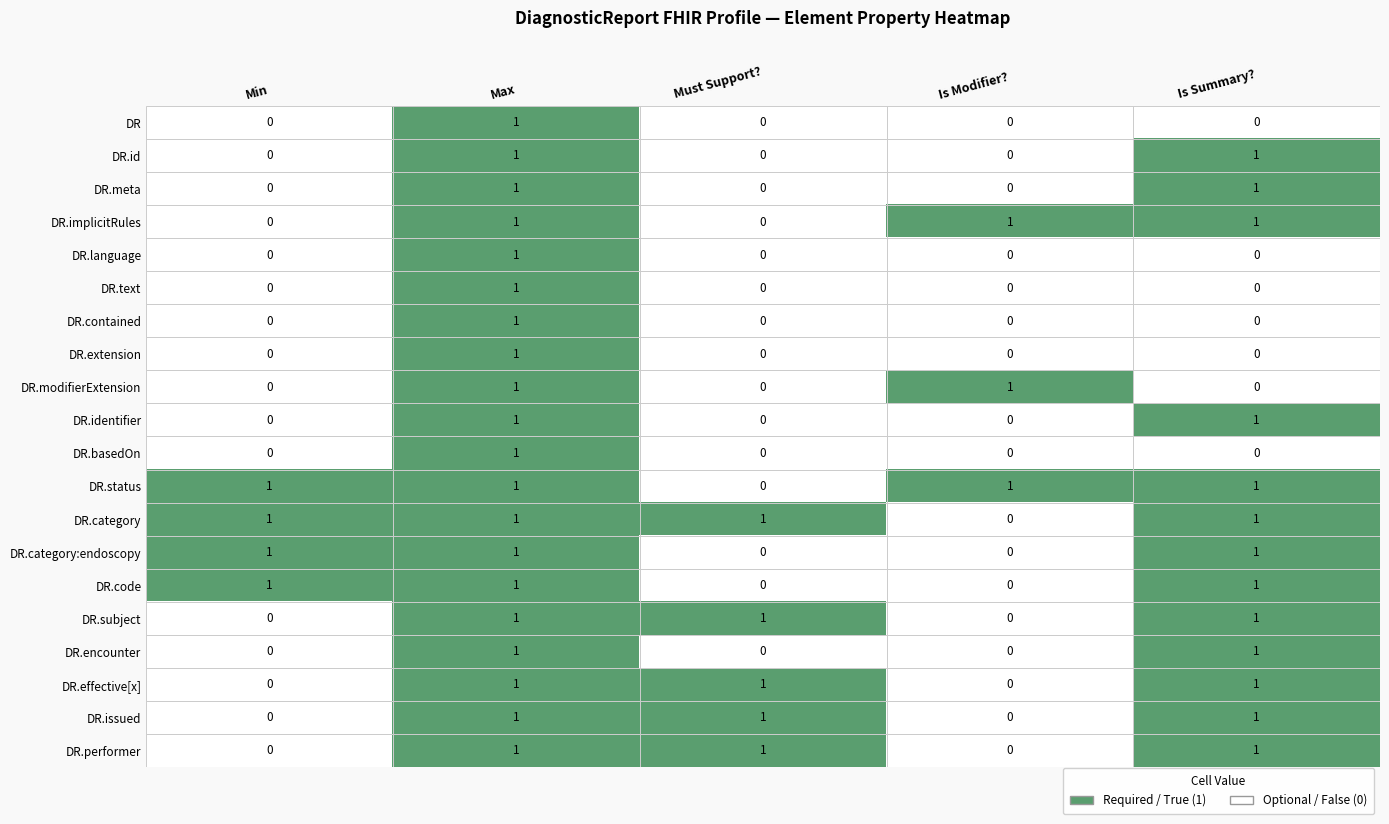

At how many categories does at least one series exceed 0?

5